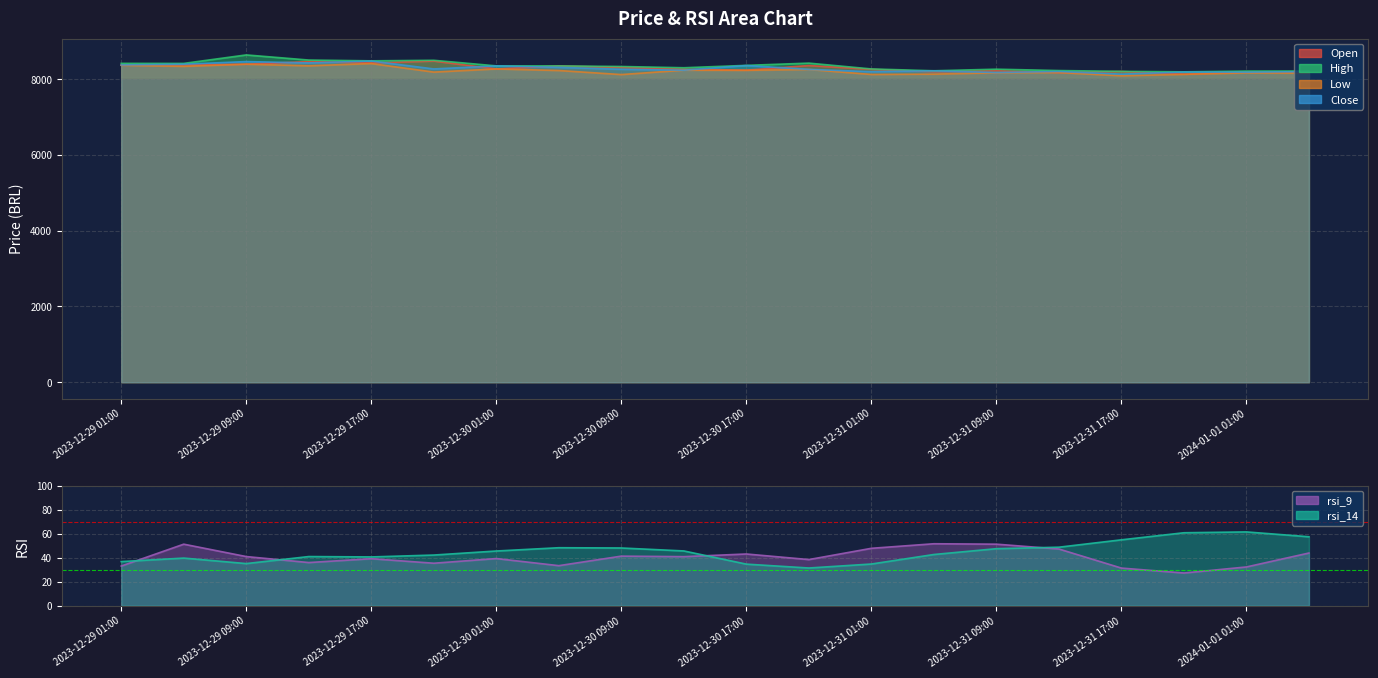

How many times do Close and Open cross each other?

14